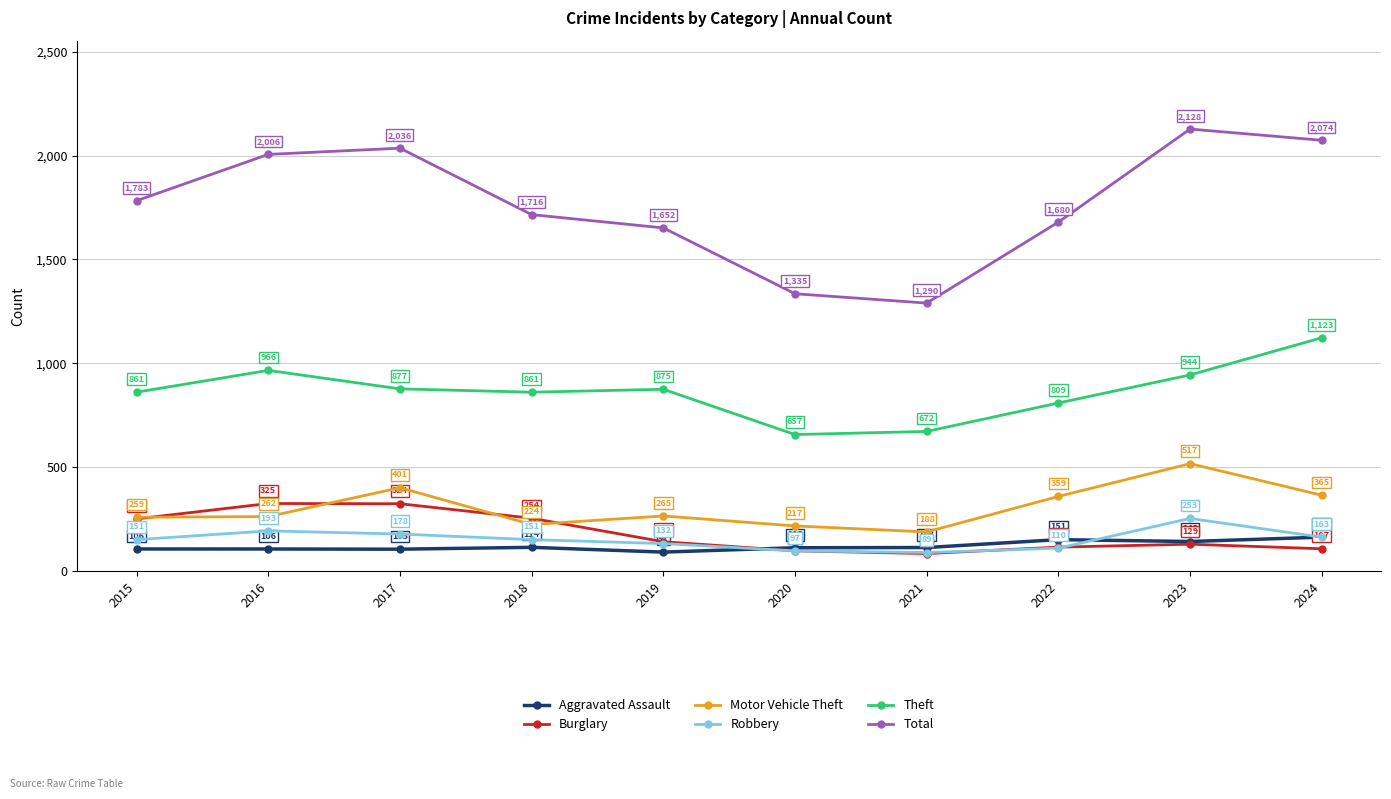

At which label is Robbery closest to 171?

2017